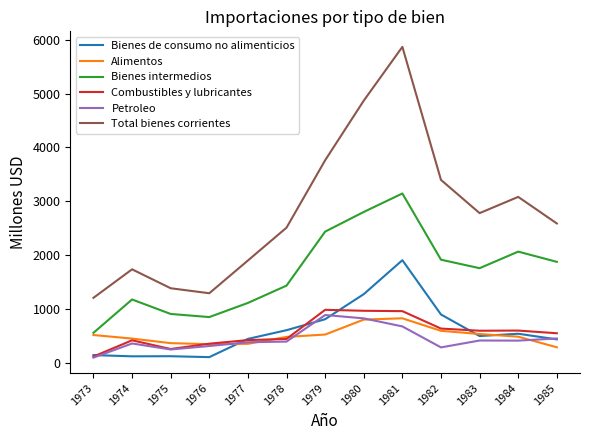

What is the smallest value displayed?

92